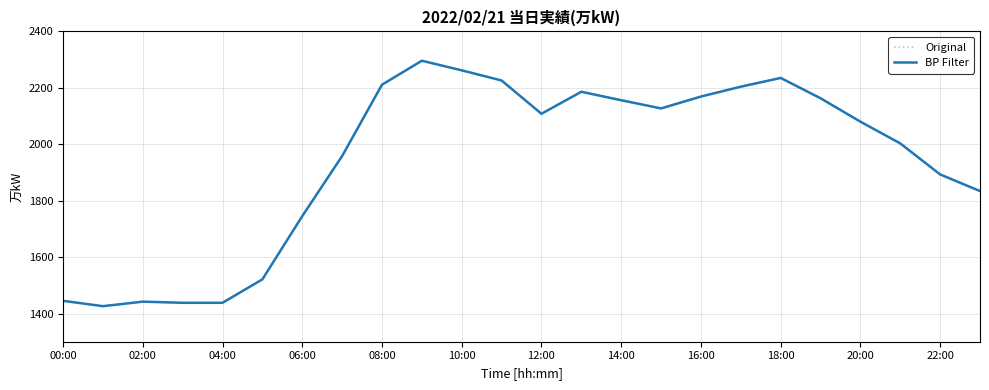

Does the chart have visible grid lines?

Yes